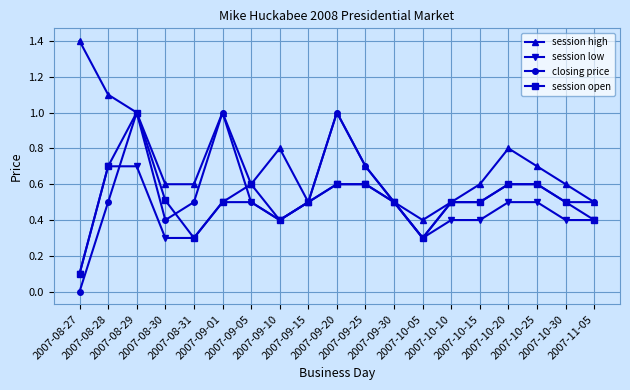

How many lines are shown in the chart?

4